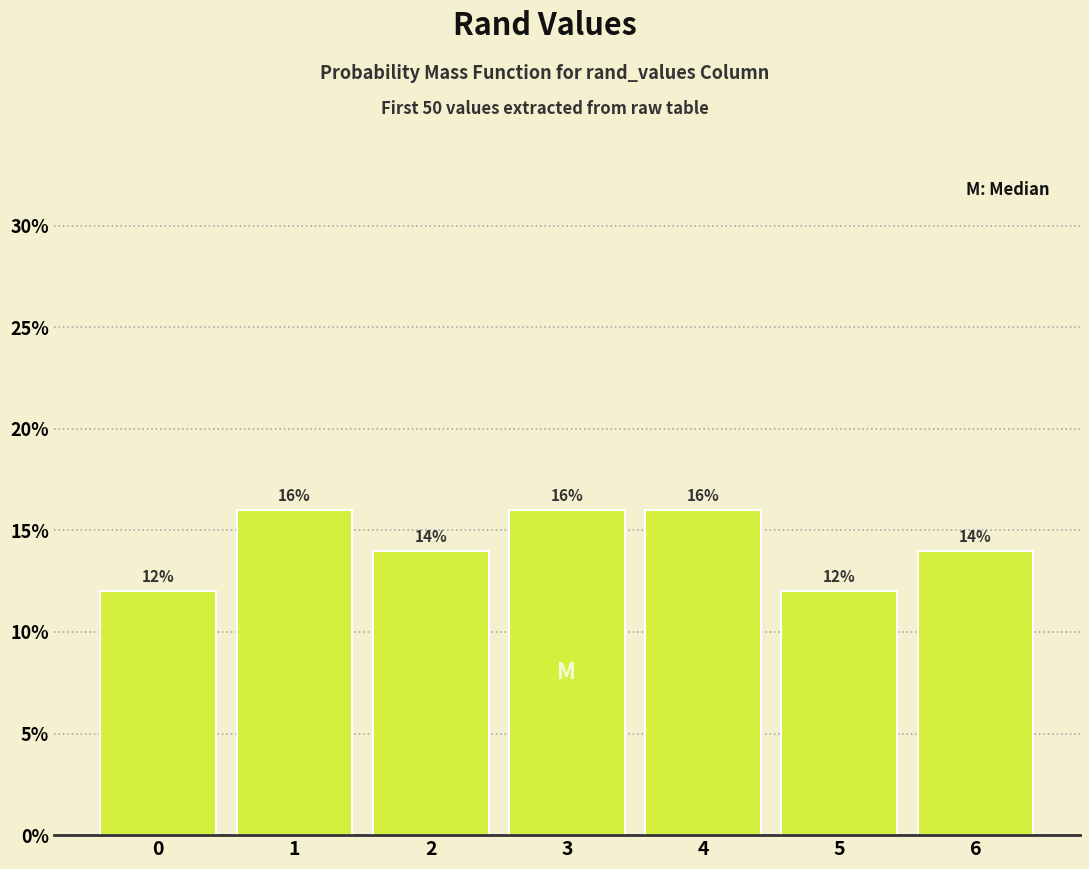

Reading left to right, extract all data points from this chart.

0=12.0	1=16.0	2=14.0	3=16.0	4=16.0	5=12.0	6=14.0